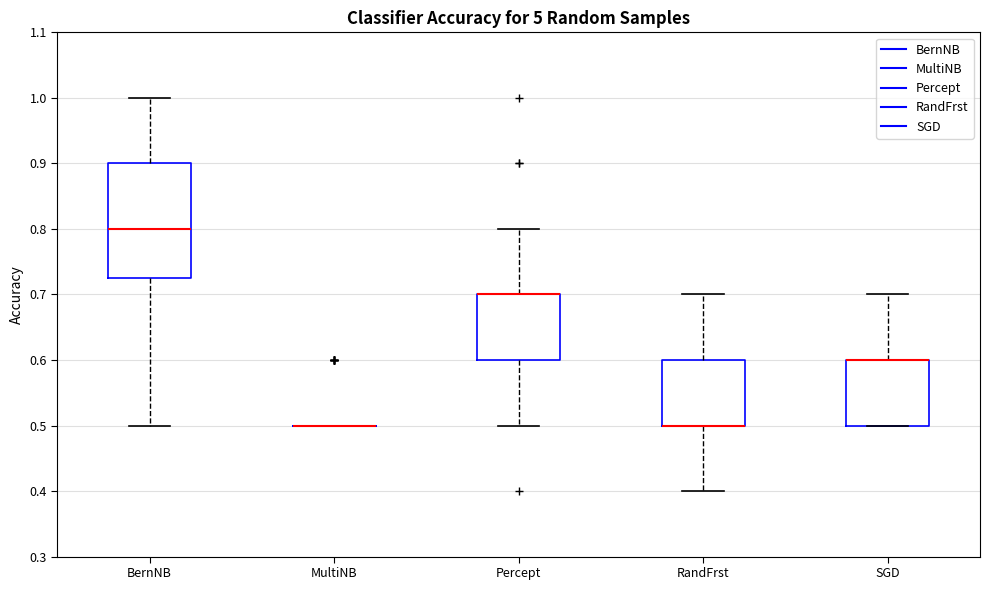

Comparing the boxes themselves (not the whiskers), which one is the tallest?

BernNB